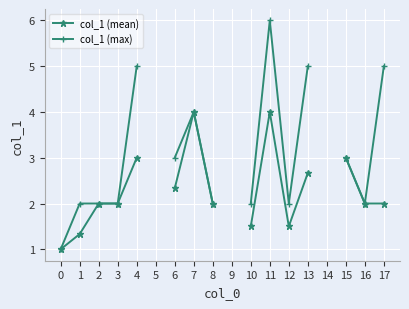

True or false: col_1 (max) and col_1 (mean) cross at least once.

False